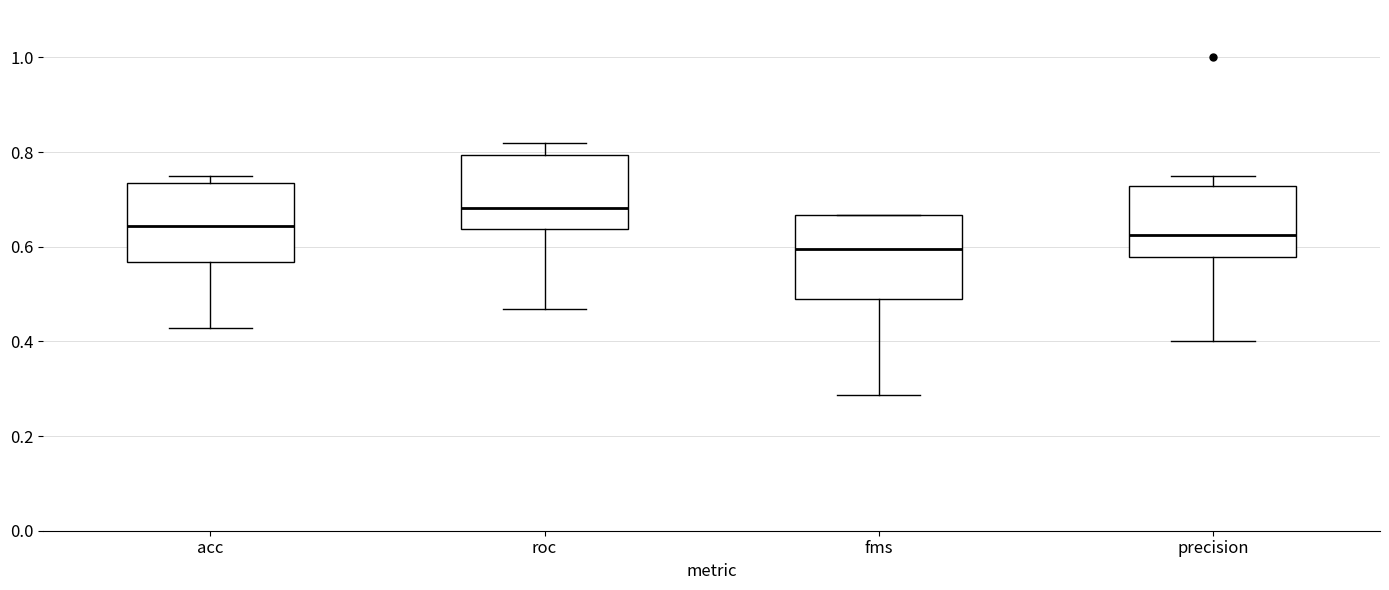

Which box's median line is the highest?

roc